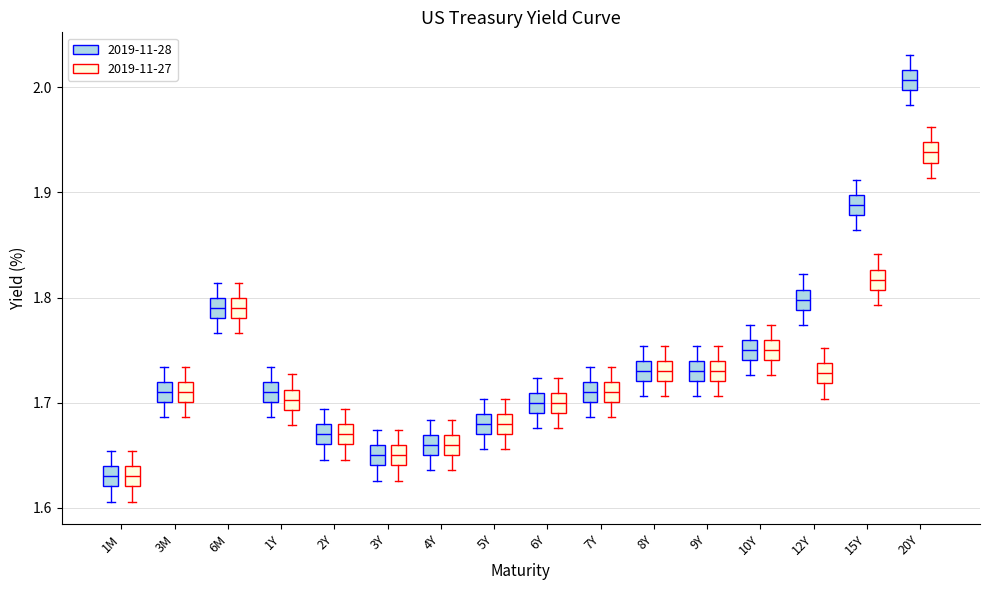

Reading left to right, read every box against the y-axis: the position of its median line, the range the box covers, and the ends of its whiskers. The values are not printed on the chart, so give them approximately, as read against the axis.

1M (2019-11-28): median 1.63, box 1.62 to 1.64, whiskers 1.61 to 1.65
1M (2019-11-27): median 1.63, box 1.62 to 1.64, whiskers 1.61 to 1.65
3M (2019-11-28): median 1.71, box 1.70 to 1.72, whiskers 1.69 to 1.73
3M (2019-11-27): median 1.71, box 1.70 to 1.72, whiskers 1.69 to 1.73
6M (2019-11-28): median 1.79, box 1.78 to 1.80, whiskers 1.77 to 1.81
6M (2019-11-27): median 1.79, box 1.78 to 1.80, whiskers 1.77 to 1.81
1Y (2019-11-28): median 1.71, box 1.70 to 1.72, whiskers 1.69 to 1.73
1Y (2019-11-27): median 1.70, box 1.69 to 1.71, whiskers 1.68 to 1.73
2Y (2019-11-28): median 1.67, box 1.66 to 1.68, whiskers 1.65 to 1.69
2Y (2019-11-27): median 1.67, box 1.66 to 1.68, whiskers 1.65 to 1.69
3Y (2019-11-28): median 1.65, box 1.64 to 1.66, whiskers 1.63 to 1.67
3Y (2019-11-27): median 1.65, box 1.64 to 1.66, whiskers 1.63 to 1.67
4Y (2019-11-28): median 1.66, box 1.65 to 1.67, whiskers 1.64 to 1.68
4Y (2019-11-27): median 1.66, box 1.65 to 1.67, whiskers 1.64 to 1.68
5Y (2019-11-28): median 1.68, box 1.67 to 1.69, whiskers 1.66 to 1.70
5Y (2019-11-27): median 1.68, box 1.67 to 1.69, whiskers 1.66 to 1.70
6Y (2019-11-28): median 1.70, box 1.69 to 1.71, whiskers 1.68 to 1.72
6Y (2019-11-27): median 1.70, box 1.69 to 1.71, whiskers 1.68 to 1.72
7Y (2019-11-28): median 1.71, box 1.70 to 1.72, whiskers 1.69 to 1.73
7Y (2019-11-27): median 1.71, box 1.70 to 1.72, whiskers 1.69 to 1.73
8Y (2019-11-28): median 1.73, box 1.72 to 1.74, whiskers 1.71 to 1.75
8Y (2019-11-27): median 1.73, box 1.72 to 1.74, whiskers 1.71 to 1.75
9Y (2019-11-28): median 1.73, box 1.72 to 1.74, whiskers 1.71 to 1.75
9Y (2019-11-27): median 1.73, box 1.72 to 1.74, whiskers 1.71 to 1.75
10Y (2019-11-28): median 1.75, box 1.74 to 1.76, whiskers 1.73 to 1.77
10Y (2019-11-27): median 1.75, box 1.74 to 1.76, whiskers 1.73 to 1.77
12Y (2019-11-28): median 1.80, box 1.79 to 1.81, whiskers 1.77 to 1.82
12Y (2019-11-27): median 1.73, box 1.72 to 1.74, whiskers 1.70 to 1.75
15Y (2019-11-28): median 1.89, box 1.88 to 1.90, whiskers 1.86 to 1.91
15Y (2019-11-27): median 1.82, box 1.81 to 1.83, whiskers 1.79 to 1.84
20Y (2019-11-28): median 2.01, box 2.00 to 2.02, whiskers 1.98 to 2.03
20Y (2019-11-27): median 1.94, box 1.93 to 1.95, whiskers 1.91 to 1.96